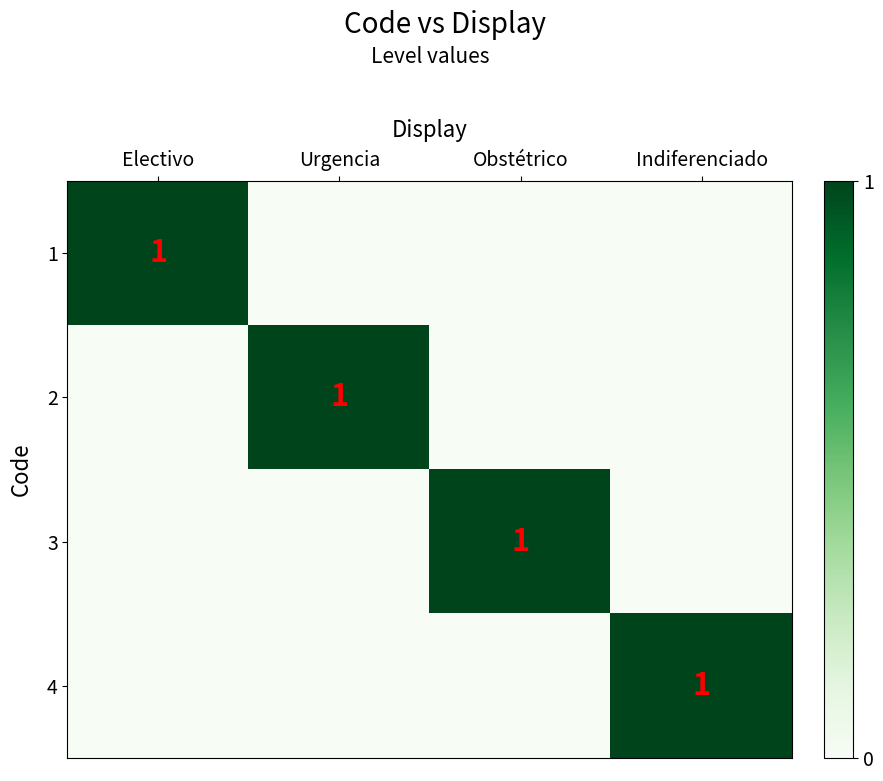

Is it true that 1 equals 1 at Electivo?

True